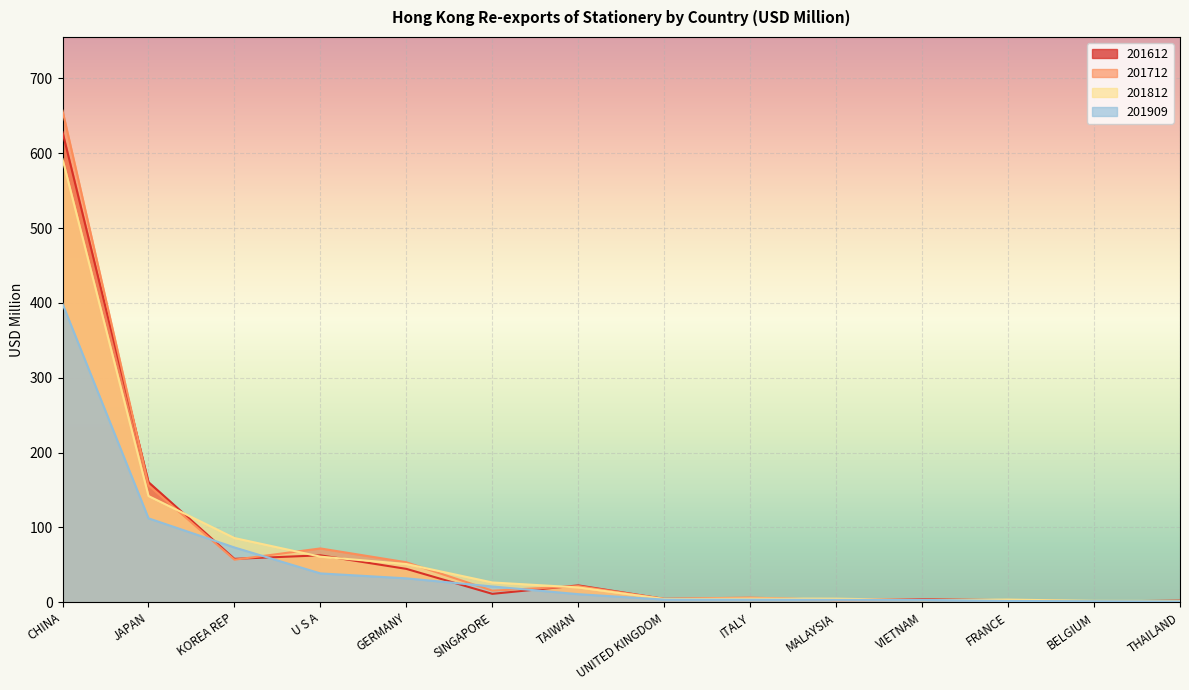

Which has a higher value, TAIWAN or KOREA REP?

KOREA REP